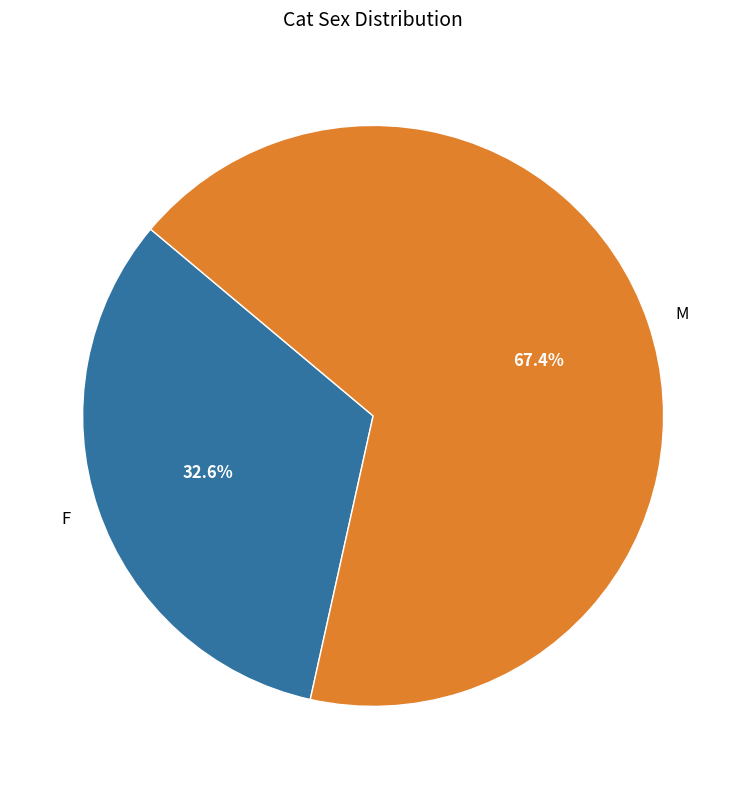

What percentage is the F slice, to the nearest percent?

33%